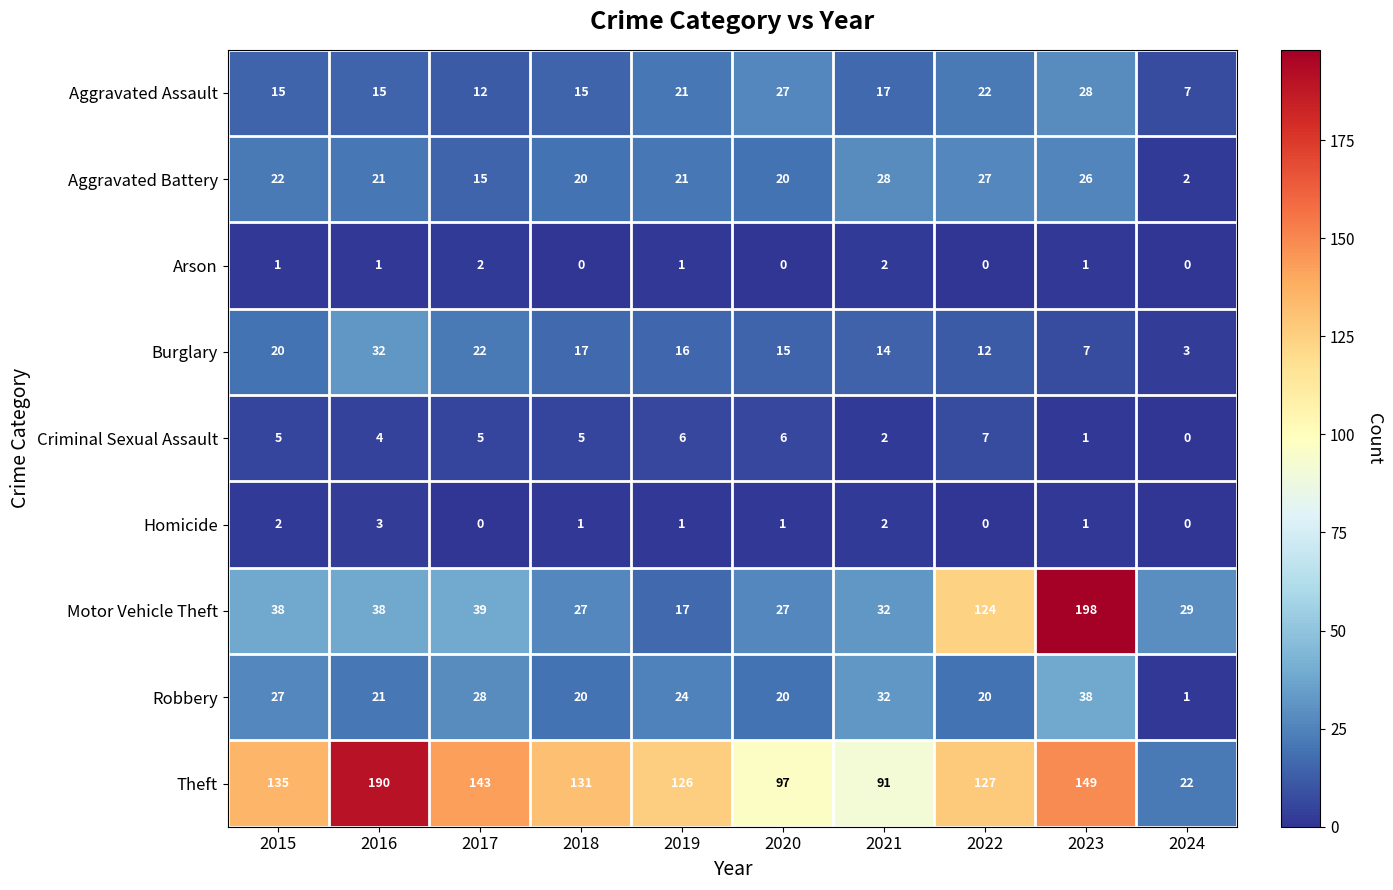

What is the average value of the Aggravated Assault series?

18